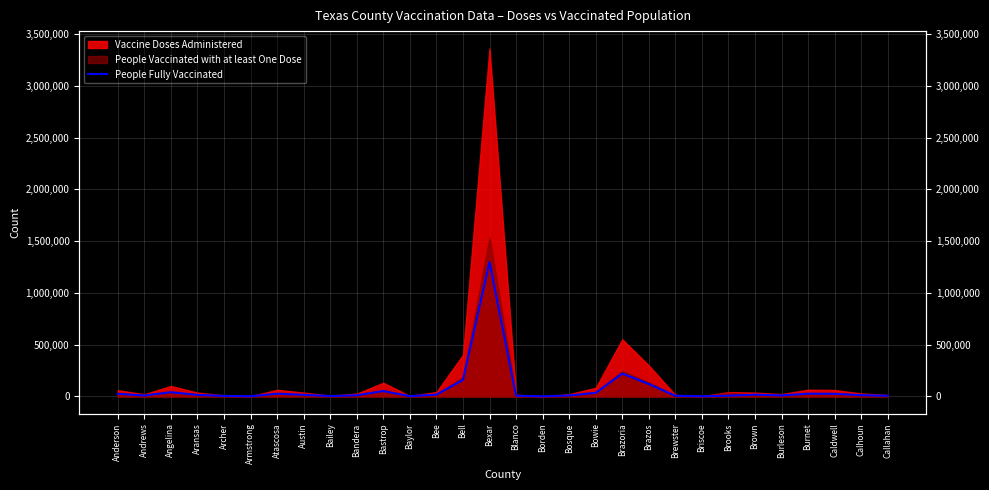

The value at Calhoun is 17645. True or false?

False